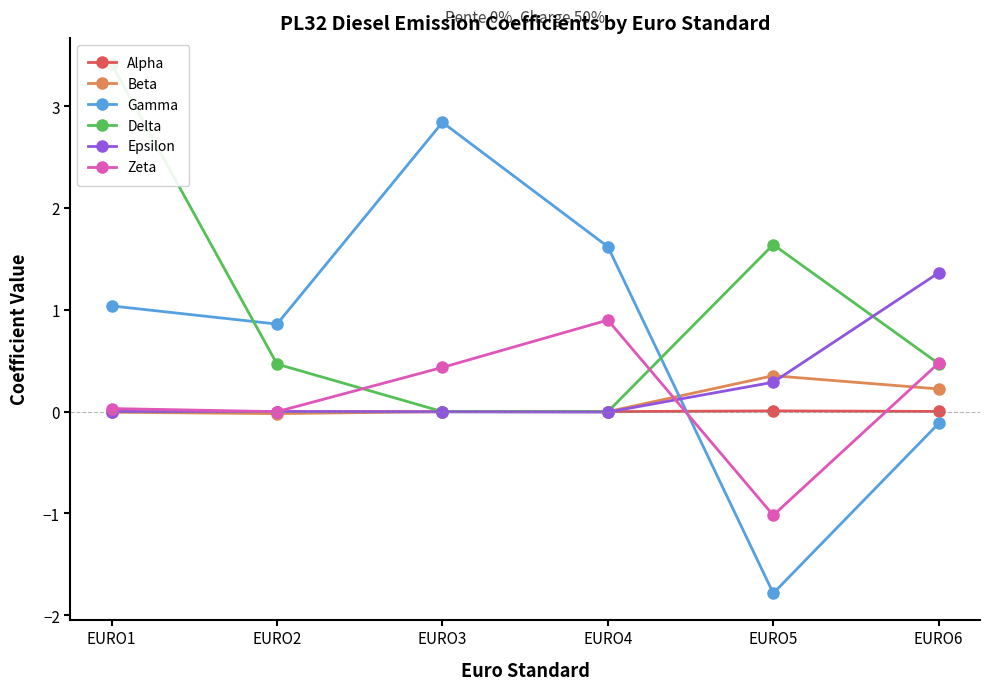

Rank the categories by Zeta value from highest to lowest.

EURO4, EURO6, EURO3, EURO1, EURO2, EURO5